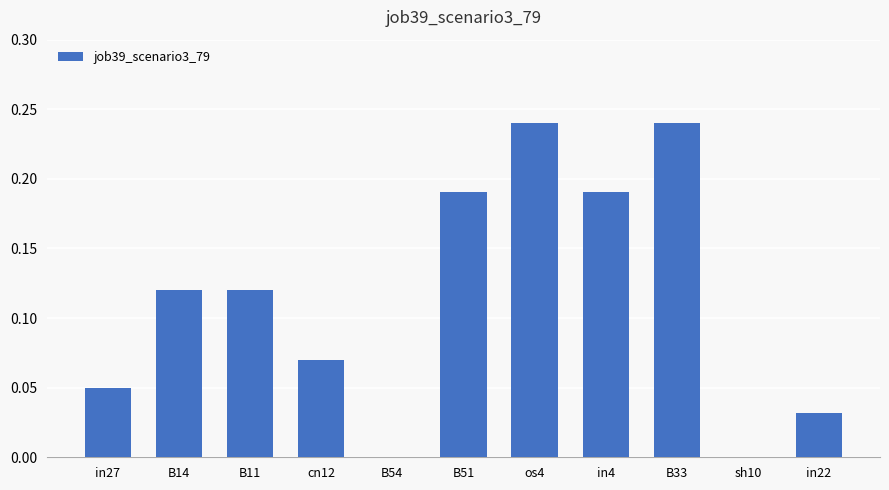

What is the sum of all values?

1.3